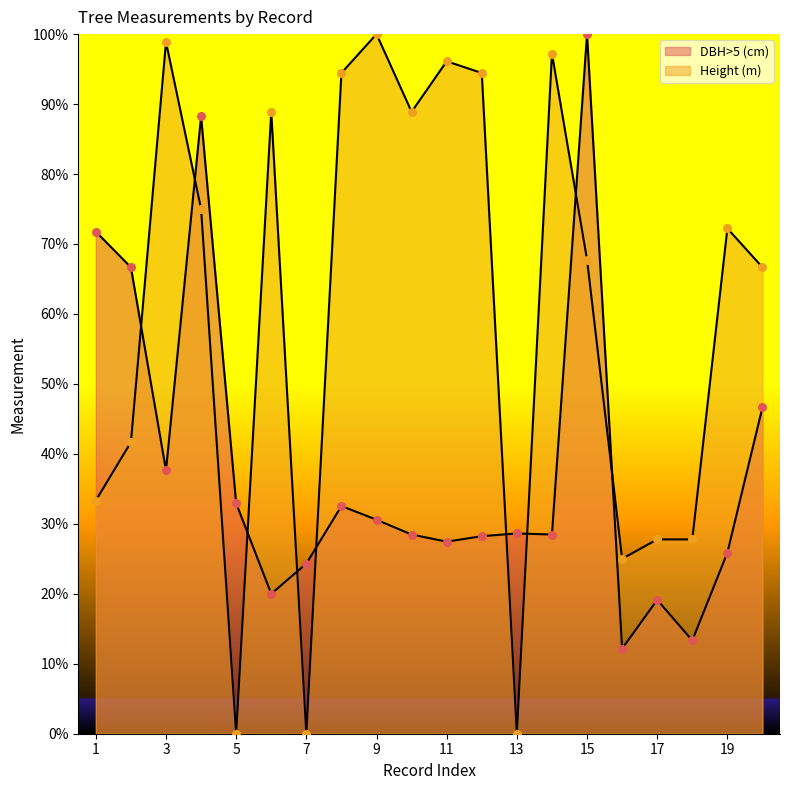

What are all the series names shown in the legend?

DBH>5 (cm), Height (m)